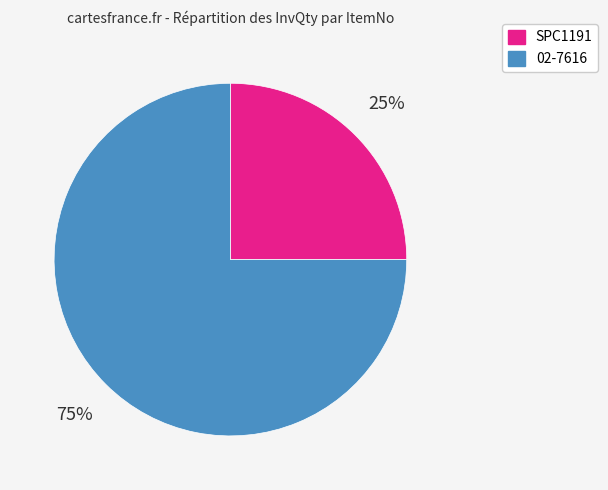

The SPC1191 slice represents 25% of the pie. True or false?

True